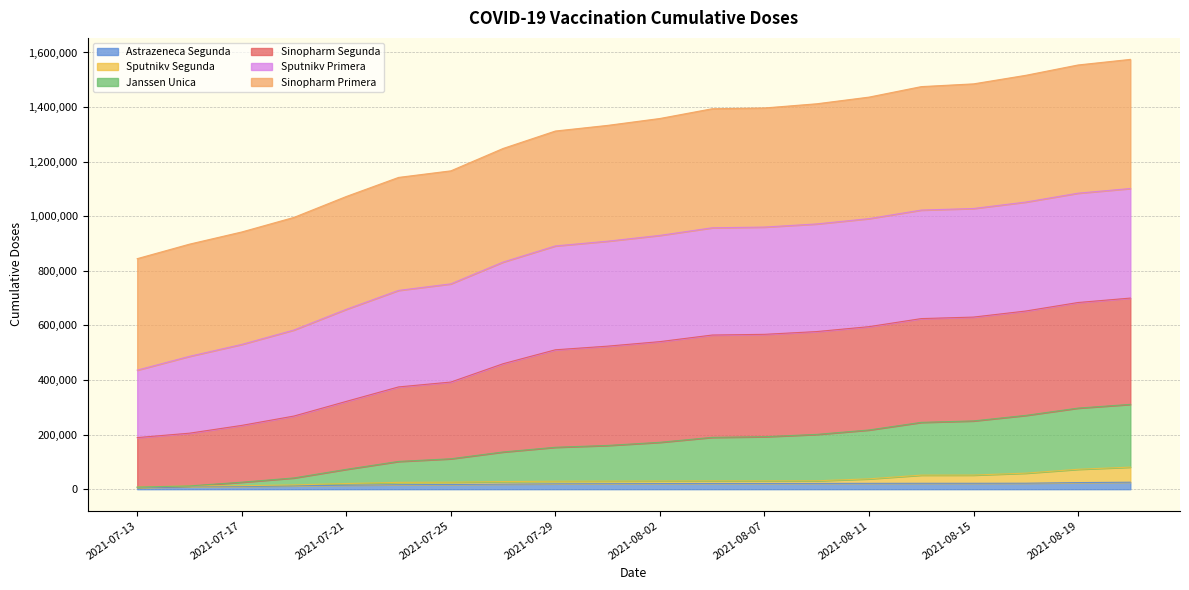

True or false: sinopharm_segunda and astrazeneca_segunda intersect in this chart.

False